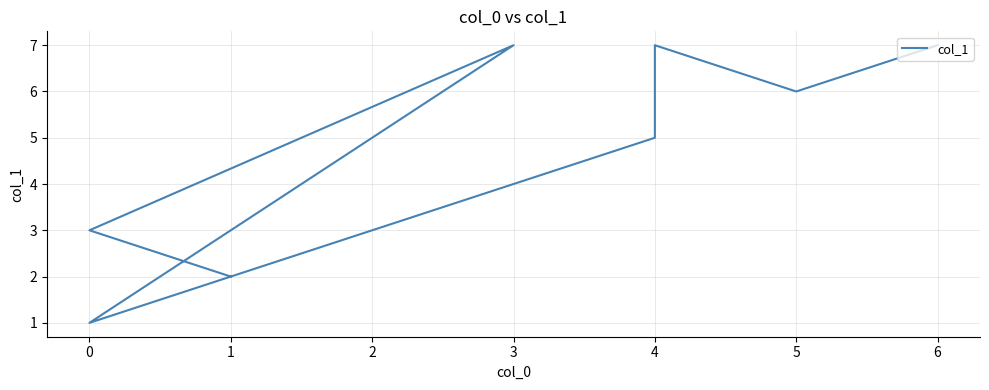

How many interior local peaks (higher than both neighbors) does the data have?

2